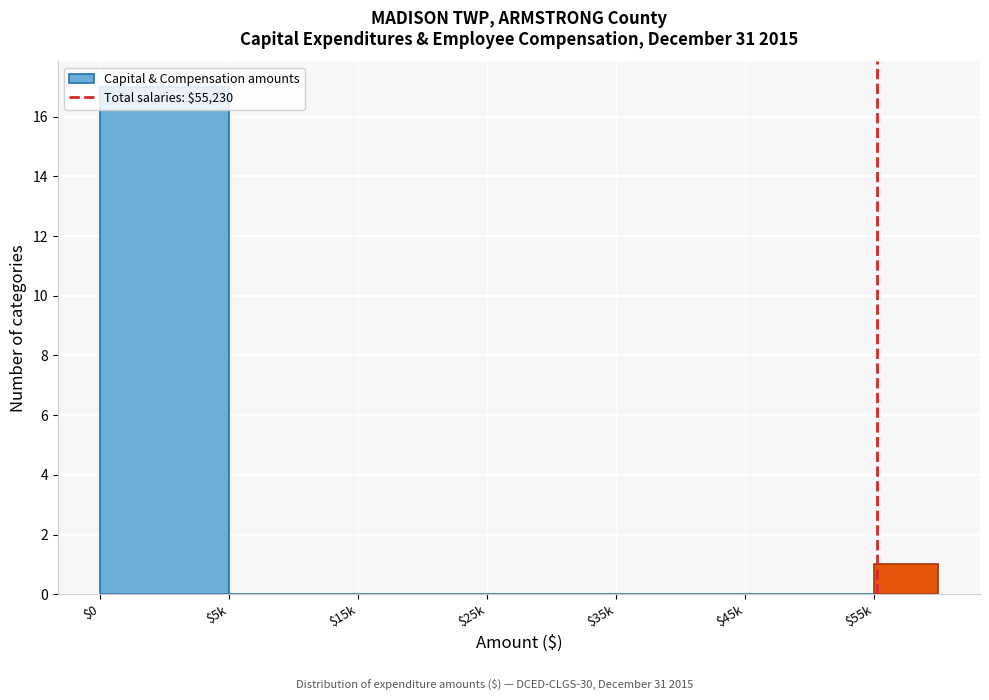

The value at $45k is 0. True or false?

True